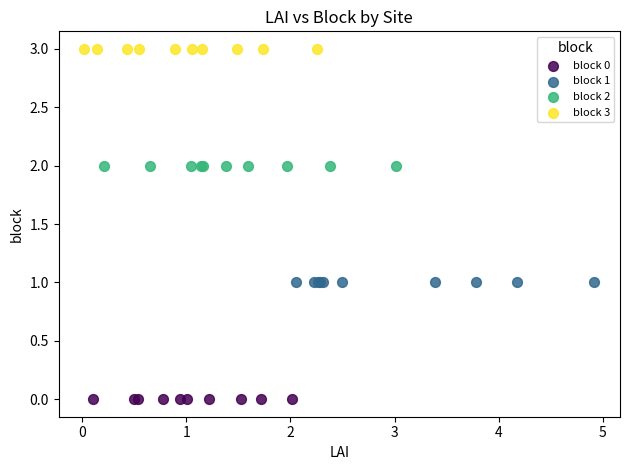

Which series reaches the maximum Y coordinate?

block 3